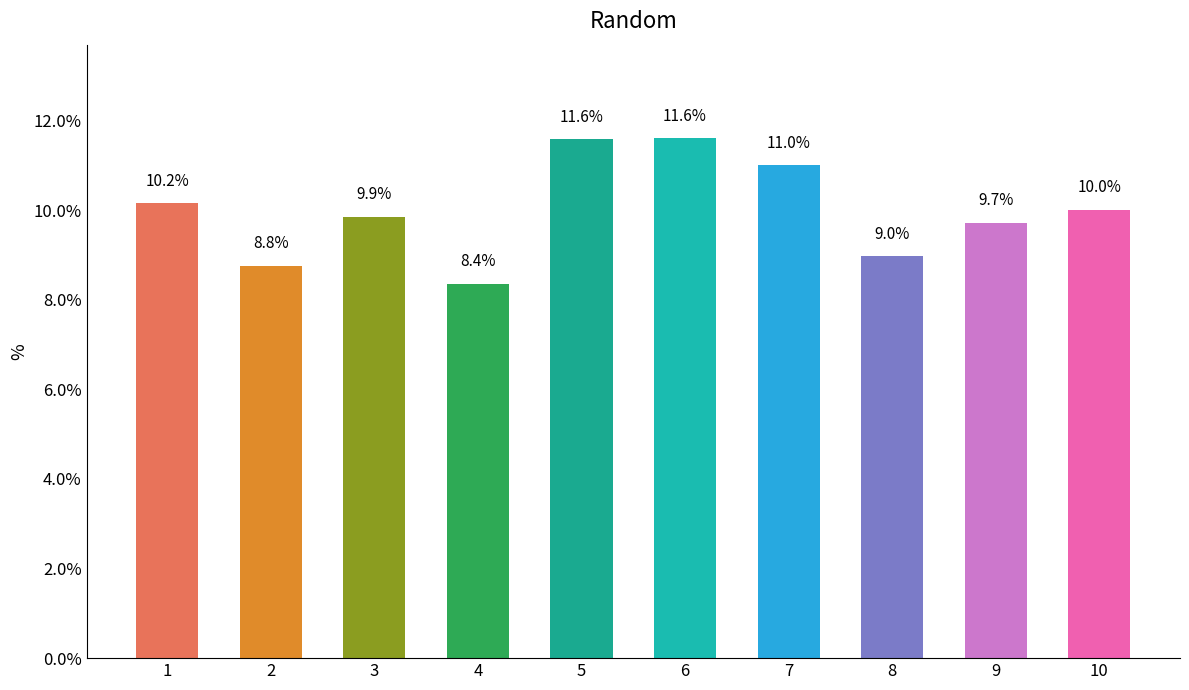

Reading left to right, extract all data points from this chart.

1=10.2	2=8.8	3=9.9	4=8.4	5=11.6	6=11.6	7=11.0	8=9.0	9=9.7	10=10.0